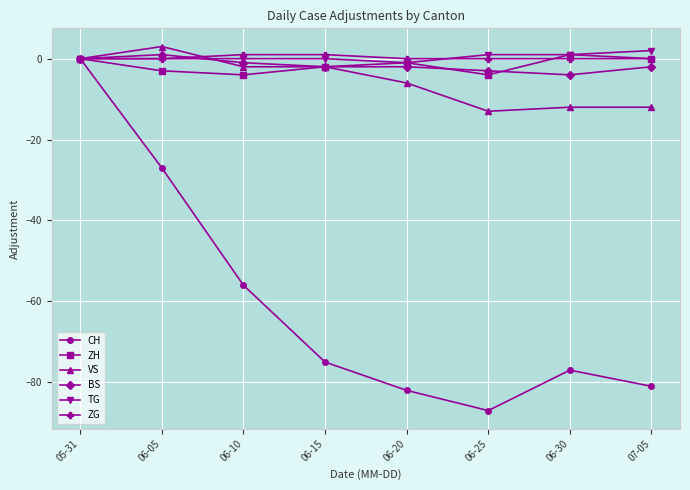

At which category is the sum across all series the highest?

05-31